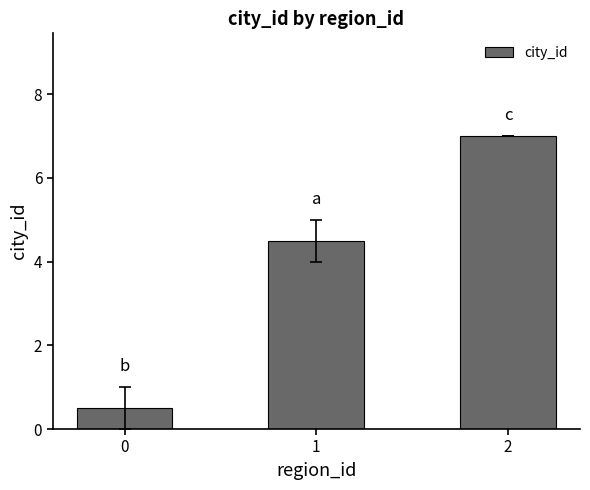

List the labels in order of value, largest first.

2, 1, 0